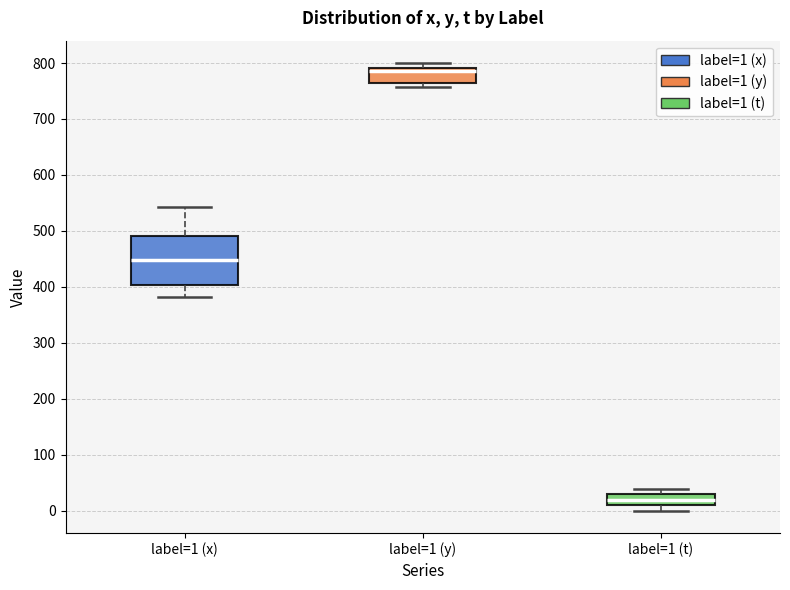

Where is the upper edge of the box for label=1 (x) on the y-axis? The values are not printed on the chart, so give them approximately, as read against the axis.

490